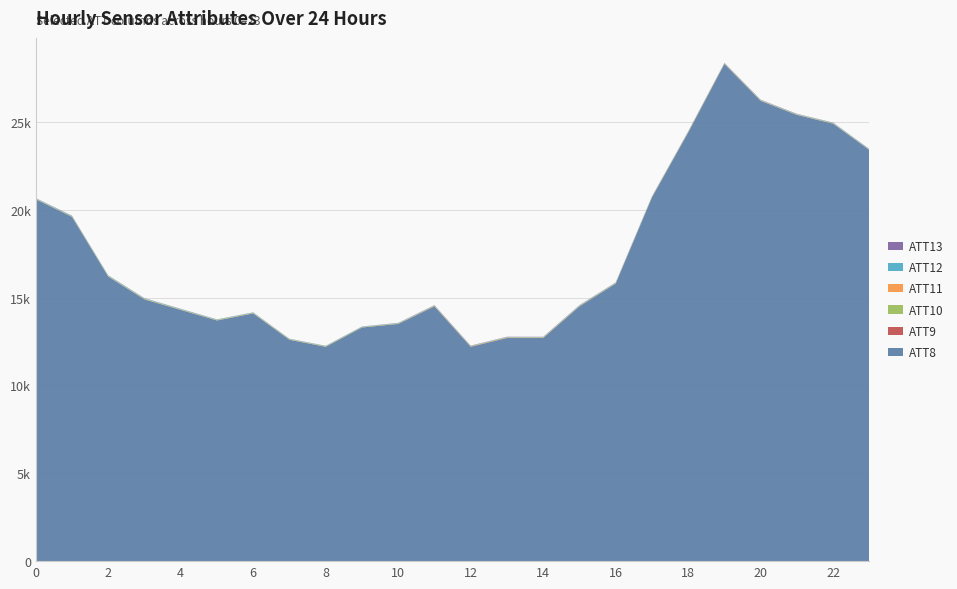

Reading left to right, transcribe all the data shown in this chart.

ATT8: 0=20600.0	1=19600.0	2=16200.0	3=14900.0	4=14300.0	5=13700.0	6=14100.0	7=12600.0	8=12200.0	9=13300.0	10=13500.0	11=14500.0	12=12200.0	13=12700.0	14=12700.0	15=14500.0	16=15800.0	17=20700.0	18=24400.0	19=28300.0	20=26200.0	21=25400.0	22=24900.0	23=23400.0
ATT9: 0=2.4	1=2.7	2=3.8	3=3.4	4=3.6	5=4.6	6=5.6	7=5.4	8=5.7	9=5.7	10=7.1	11=12.6	12=13.2	13=13.2	14=10.4	15=10.2	16=8.7	17=9.4	18=8.9	19=9.2	20=6.4	21=4.3	22=6.1	23=3.1
ATT10: 0=21.8	1=22.8	2=22.8	3=23.9	4=22.0	5=22.4	6=22.4	7=21.4	8=22.7	9=20.4	10=18.9	11=18.5	12=16.7	13=20.7	14=19.6	15=21.2	16=19.6	17=17.3	18=15.2	19=15.2	20=17.9	21=18.2	22=18.5	23=19.9
ATT11: 0=11.3	1=10.1	2=11.5	3=12.0	4=10.9	5=9.5	6=10.5	7=10.2	8=8.8	9=7.8	10=9.6	11=12.7	12=10.9	13=13.1	14=15.0	15=12.9	16=9.8	17=10.7	18=12.3	19=14.5	20=12.8	21=12.0	22=10.3	23=9.2
ATT12: 0=21.3	1=22.4	2=22.8	3=21.9	4=22.0	5=20.6	6=19.4	7=18.3	8=18.5	9=16.7	10=19.4	11=18.0	12=16.6	13=17.6	14=17.6	15=20.1	16=19.8	17=19.2	18=17.0	19=16.6	20=17.5	21=17.7	22=19.2	23=18.5
ATT13: 0=9.2	1=11.1	2=9.8	3=9.8	4=6.6	5=5.2	6=5.4	7=5.2	8=3.8	9=7.1	10=8.2	11=11.4	12=10.7	13=9.9	14=9.3	15=10.2	16=8.3	17=9.1	18=10.3	19=11.6	20=12.3	21=11.0	22=10.0	23=9.7